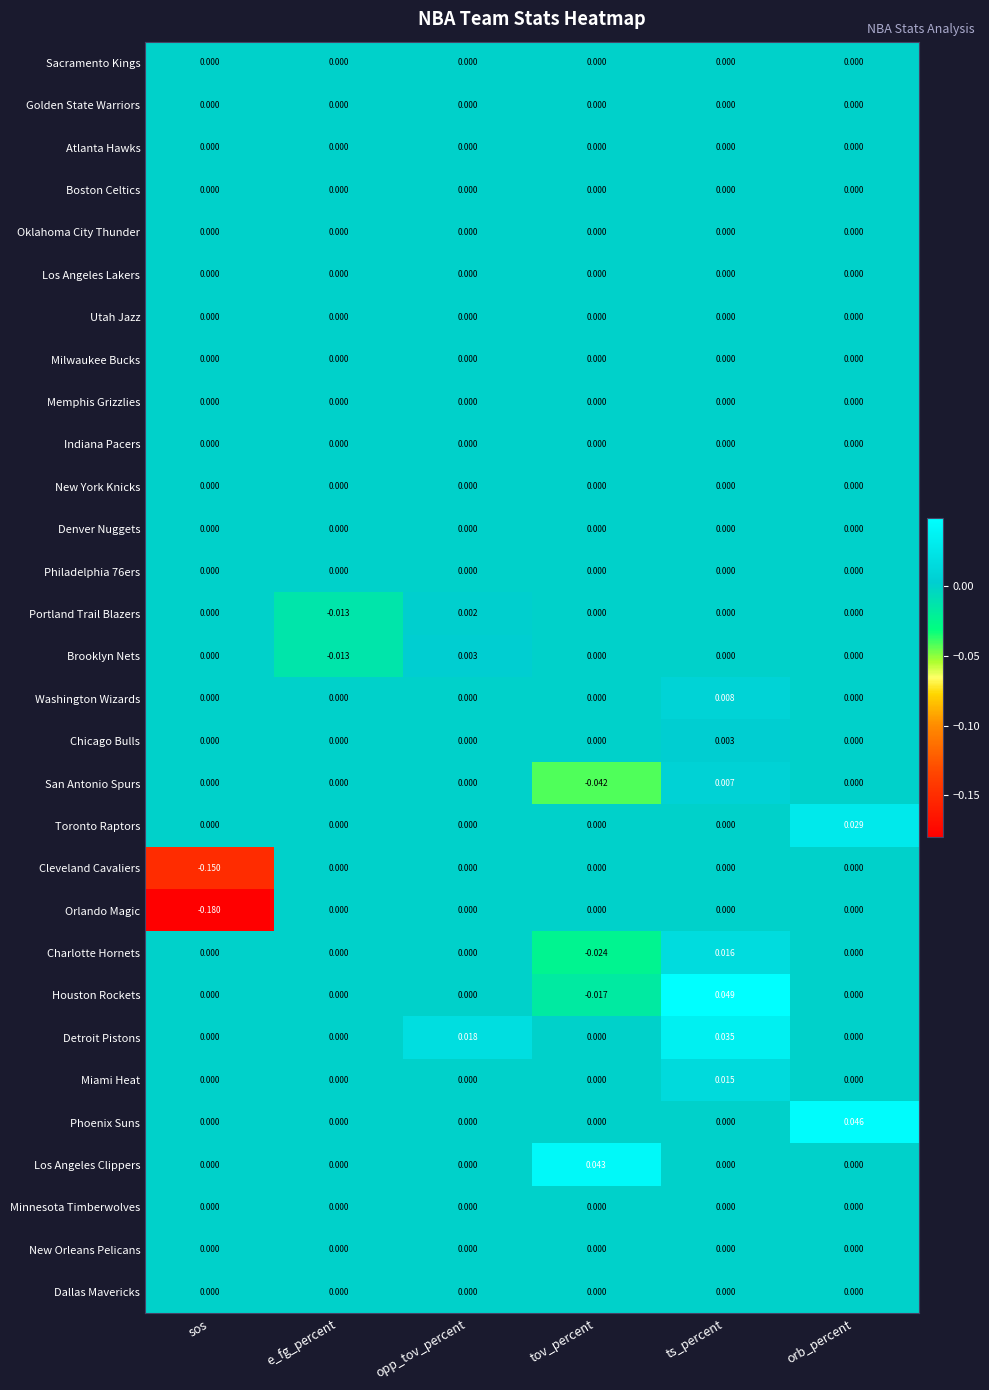

Between sos and orb_percent, which series saw the biggest shift?

Orlando Magic